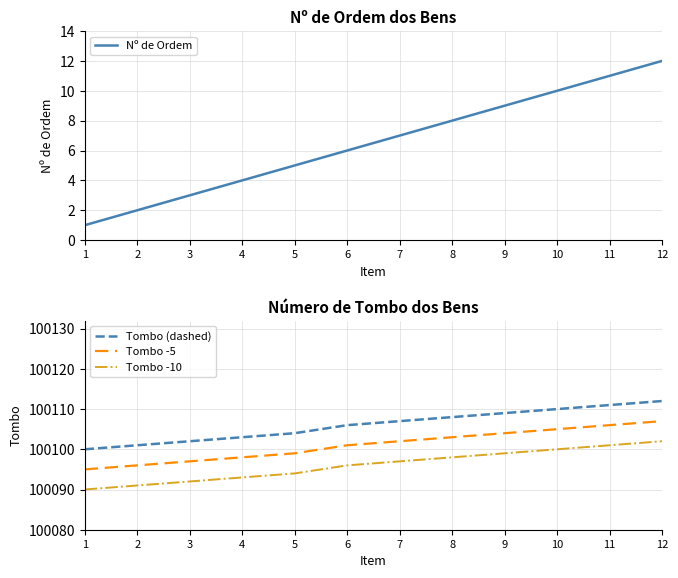

What is the difference between the Tombo (dashed) values at 6 and 10?

4